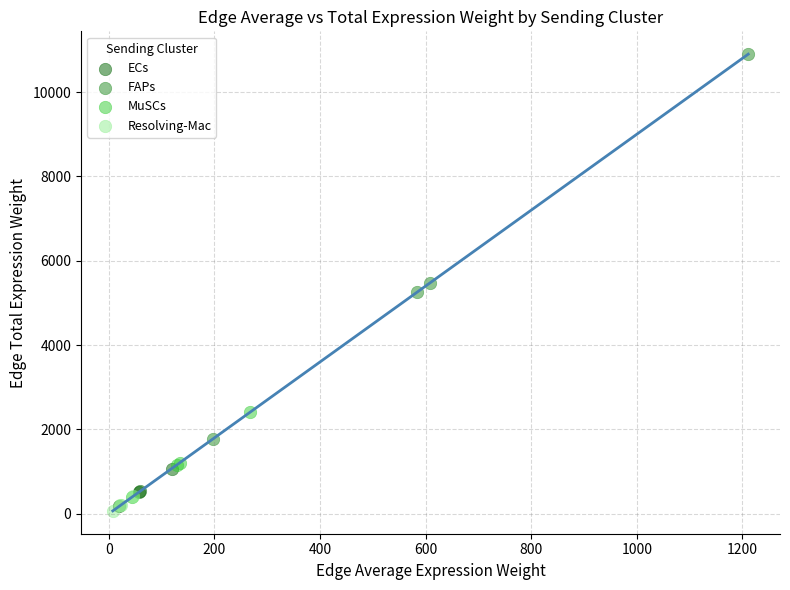

Which series has the largest Y range (max minus min)?

FAPs